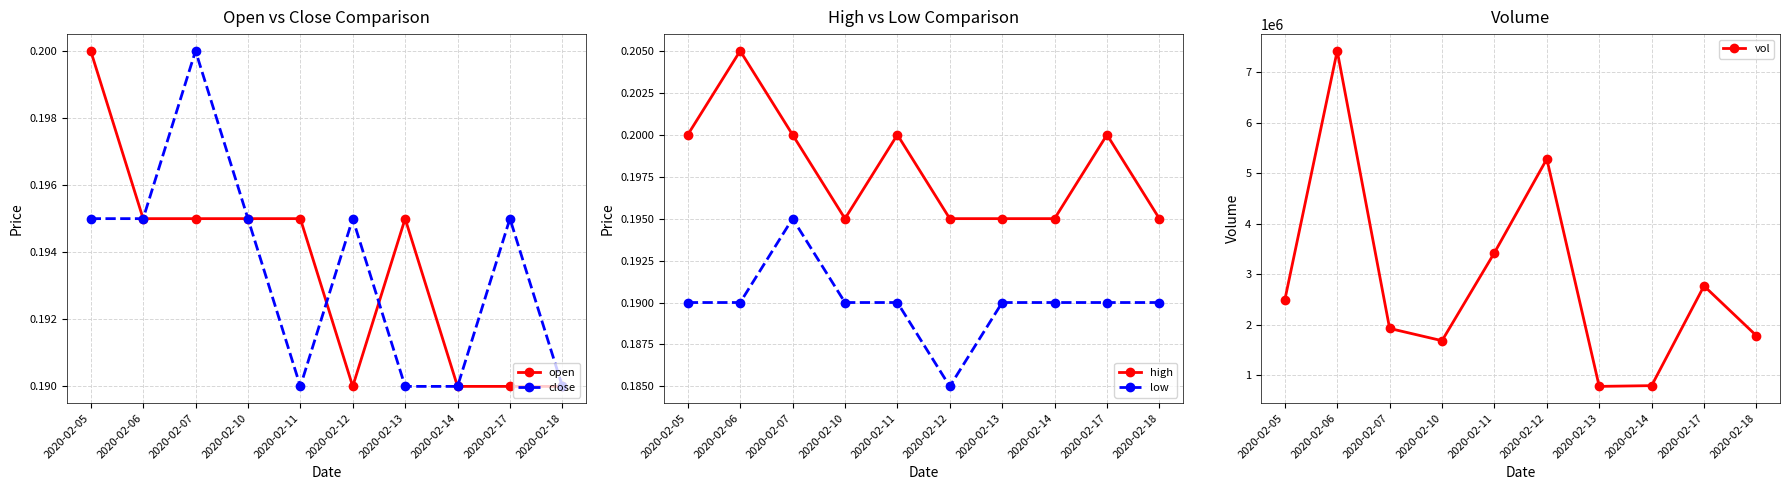

Rank the categories by open value from lowest to highest.

2020-02-12, 2020-02-14, 2020-02-17, 2020-02-18, 2020-02-06, 2020-02-07, 2020-02-10, 2020-02-11, 2020-02-13, 2020-02-05